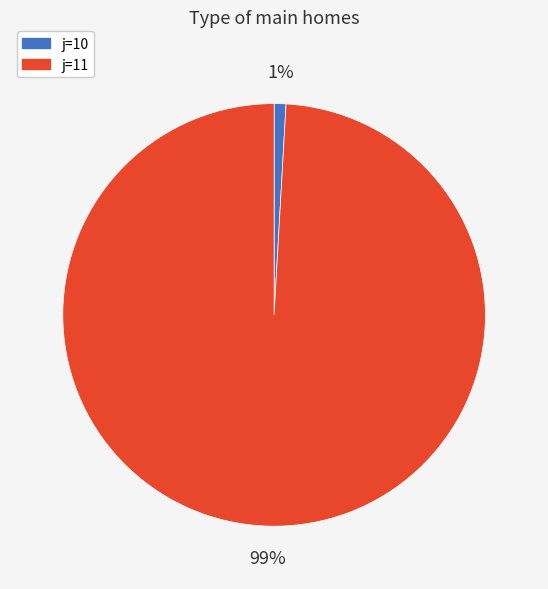

Does any single category account for the majority?

Yes